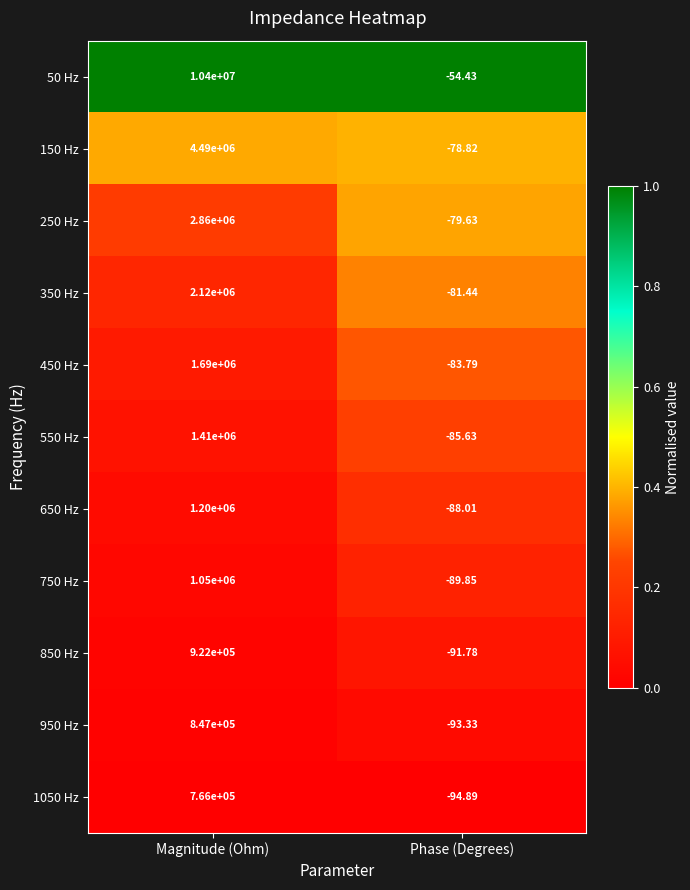

At which category does the chart reach its minimum across all series?

Phase (Degrees)